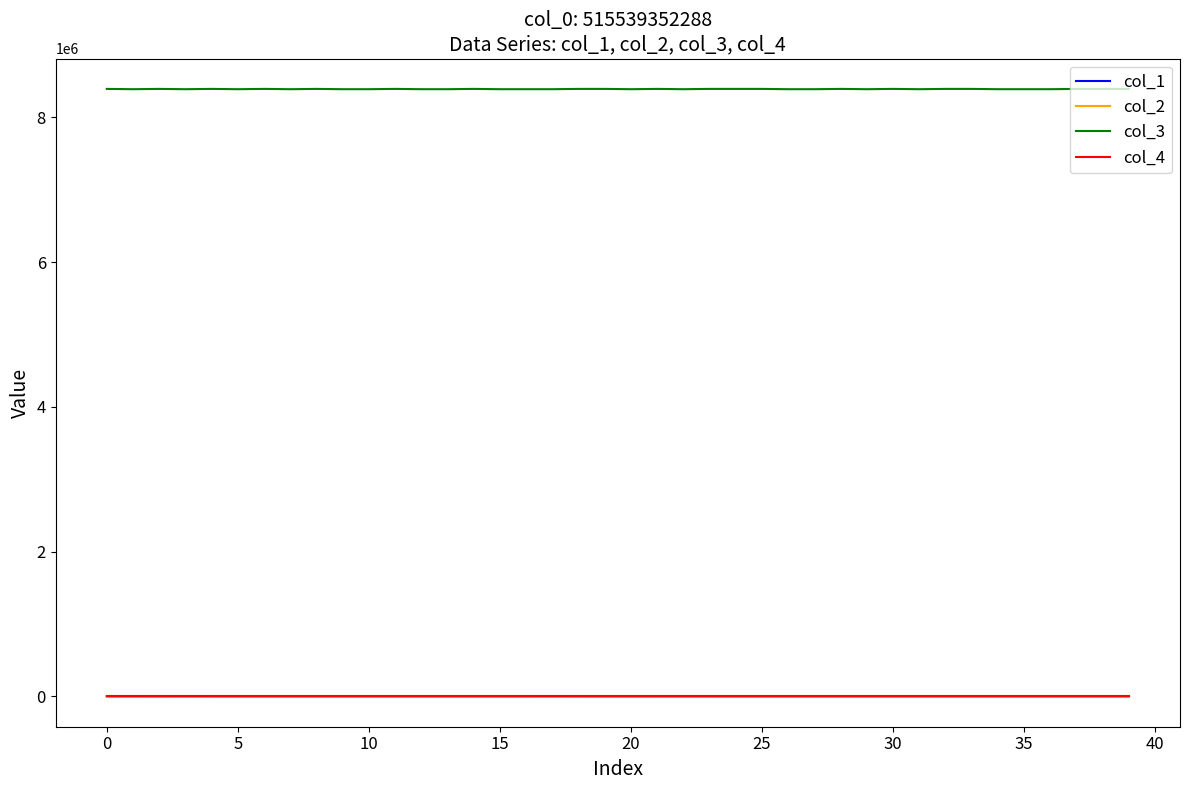

At how many categories does at least one series exceed 2617582?

40